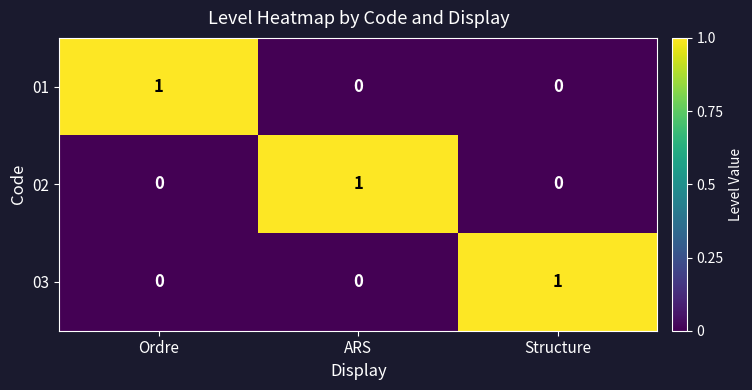

How many 02 values are between 0 and 1?

3